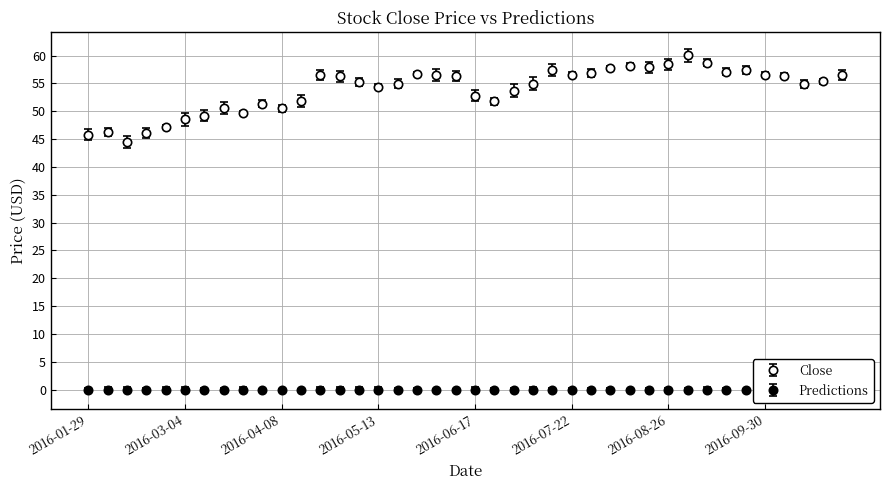

What is the label of the 35th point from the right?

2016-03-04